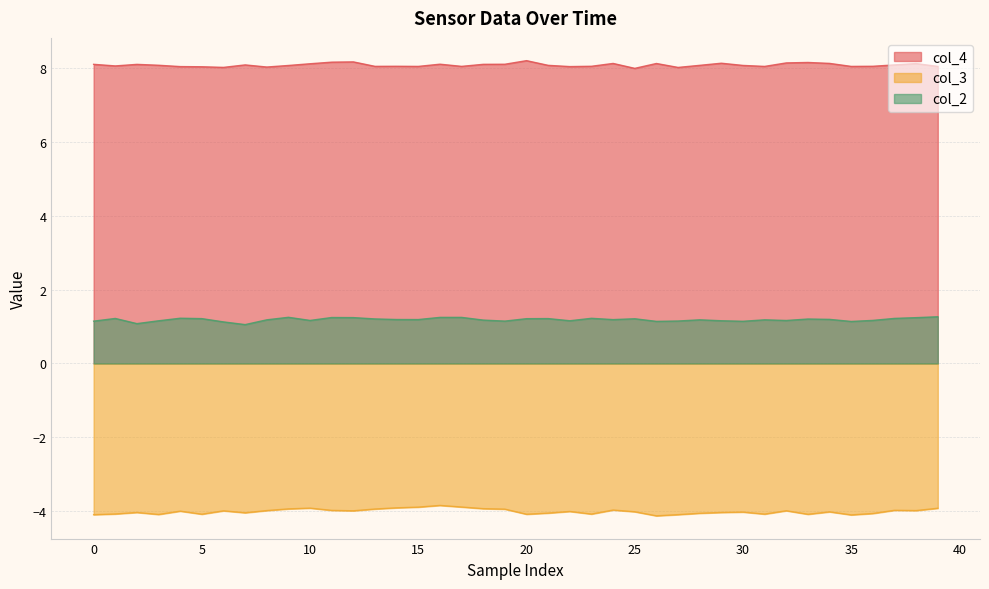

What is the highest value of the col_3 series?

-3.8